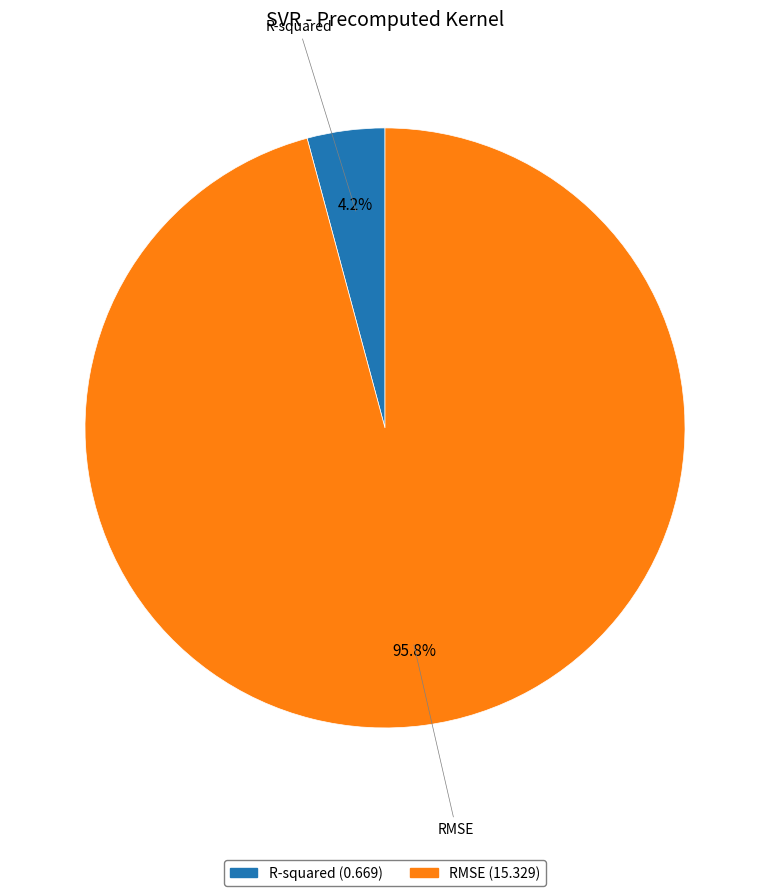

To the nearest percent, what is the average slice percentage?

50%